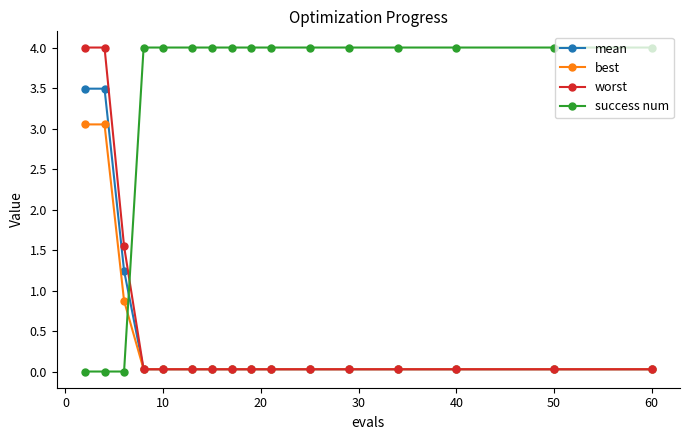

Count the number of categories in the chart.

16